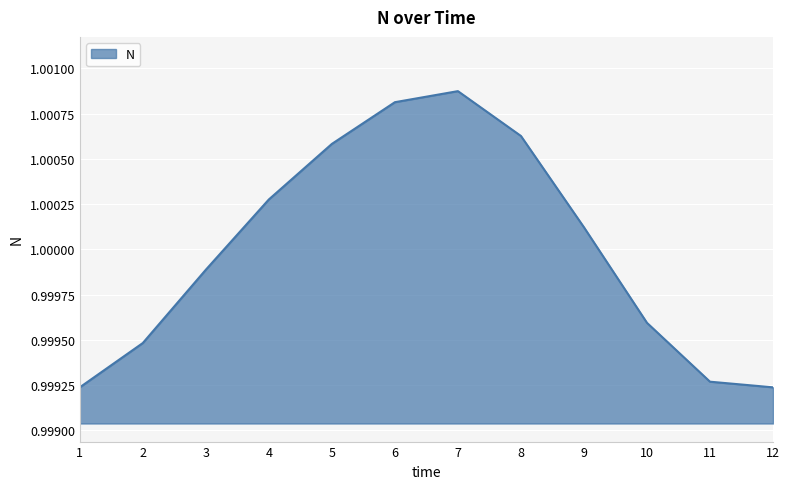

Where does the data first go above 1?

4